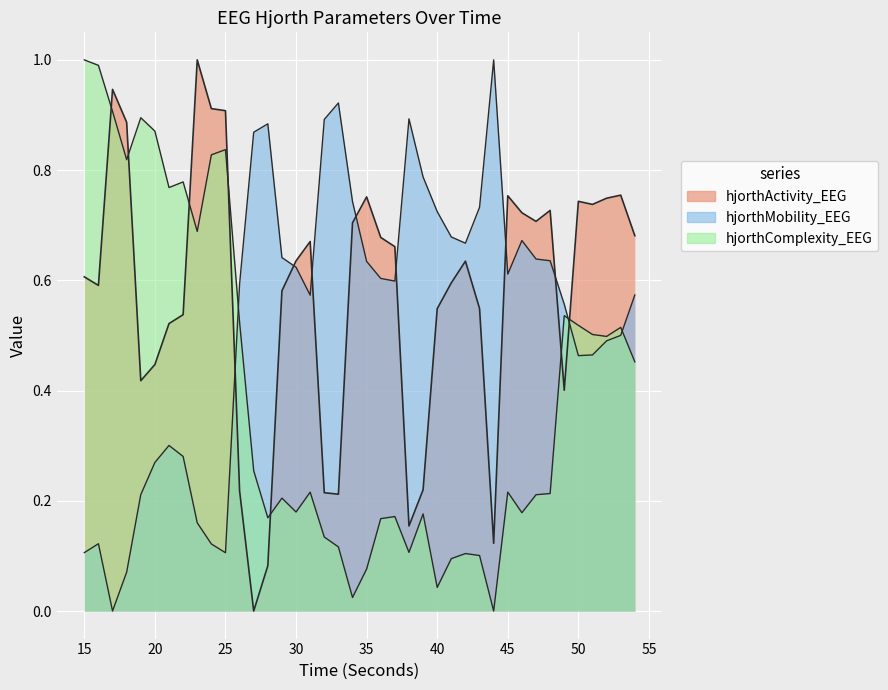

List the series in order of their overall mean, lowest first.

hjorthComplexity_EEG, hjorthMobility_EEG, hjorthActivity_EEG